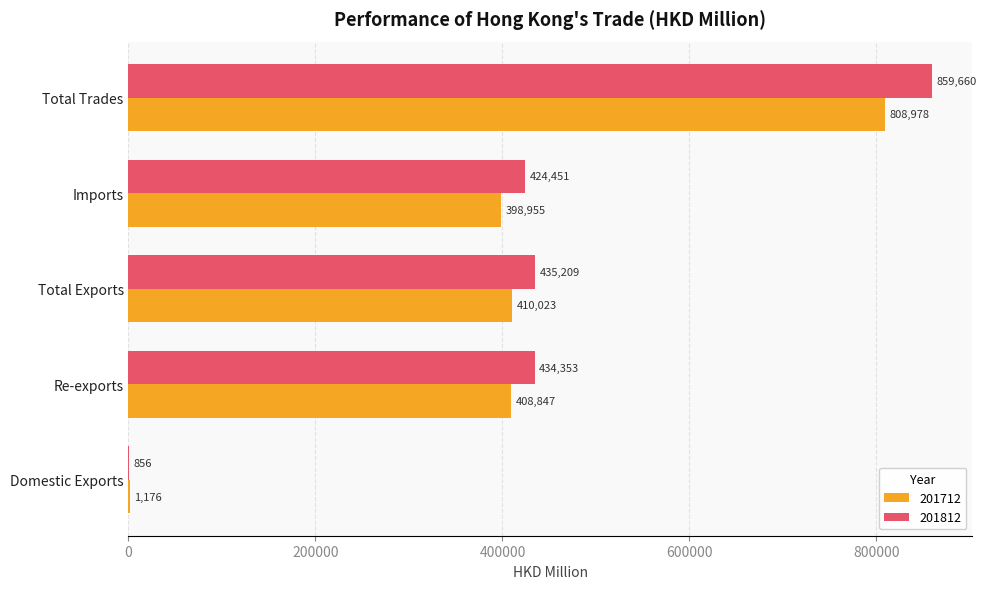

Which series changed the most between Re-exports and Total Trades?

201812